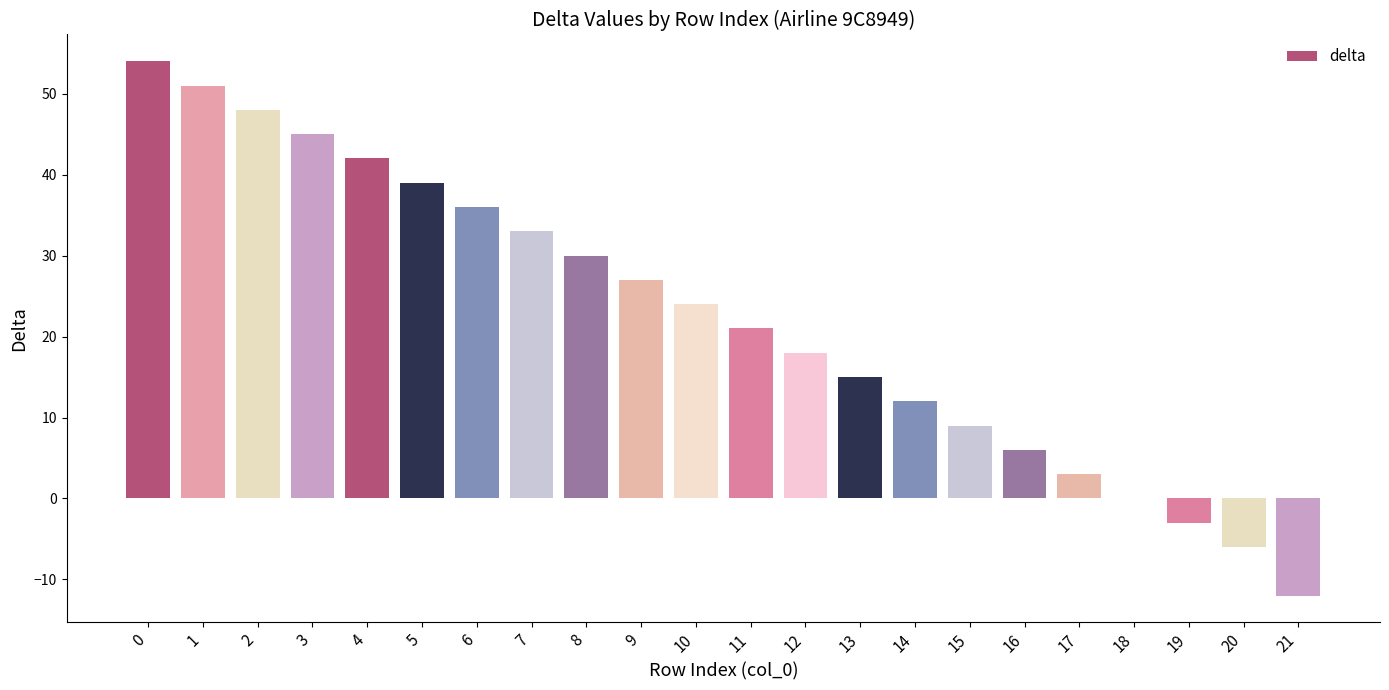

The value at 18 is 0. True or false?

True